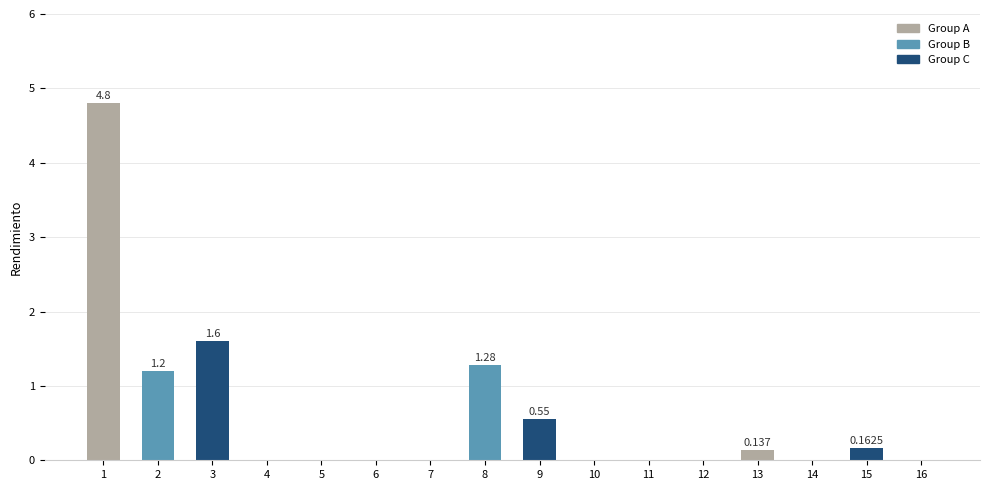

At which label is the value closest to 2?

3